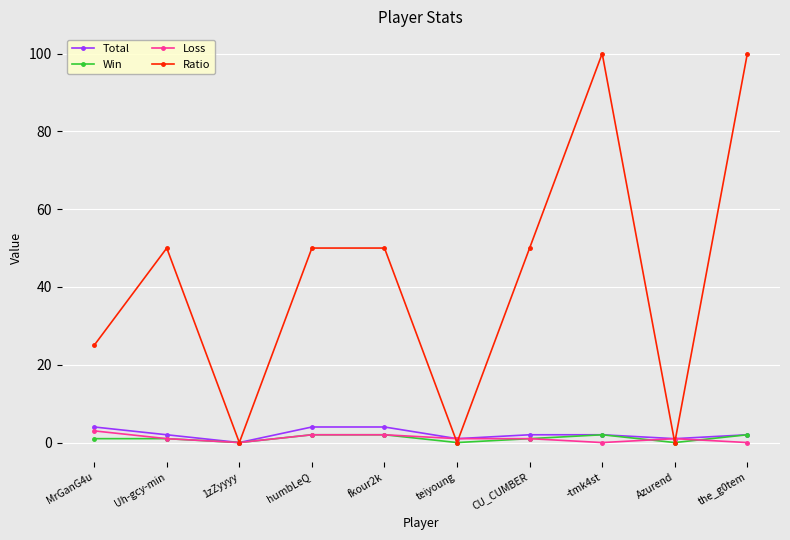

Where does the Total series first go above 2?

MrGanG4u